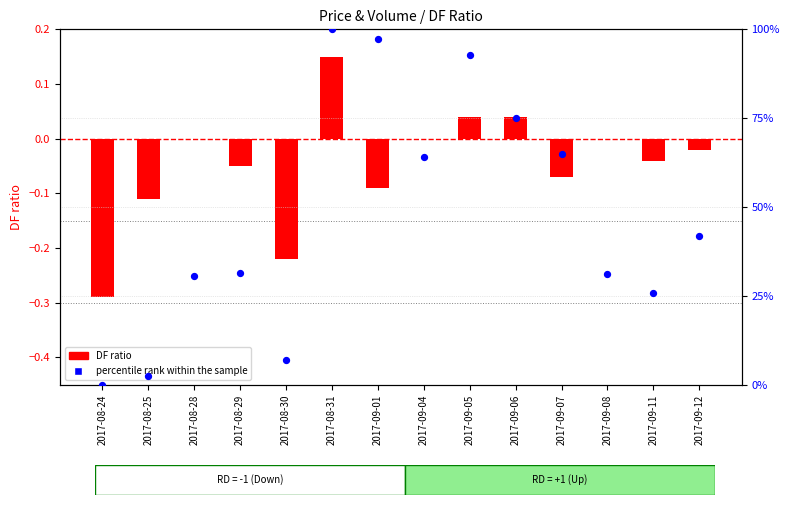

Which series has the widest spread of Y values?

percentile rank within the sample